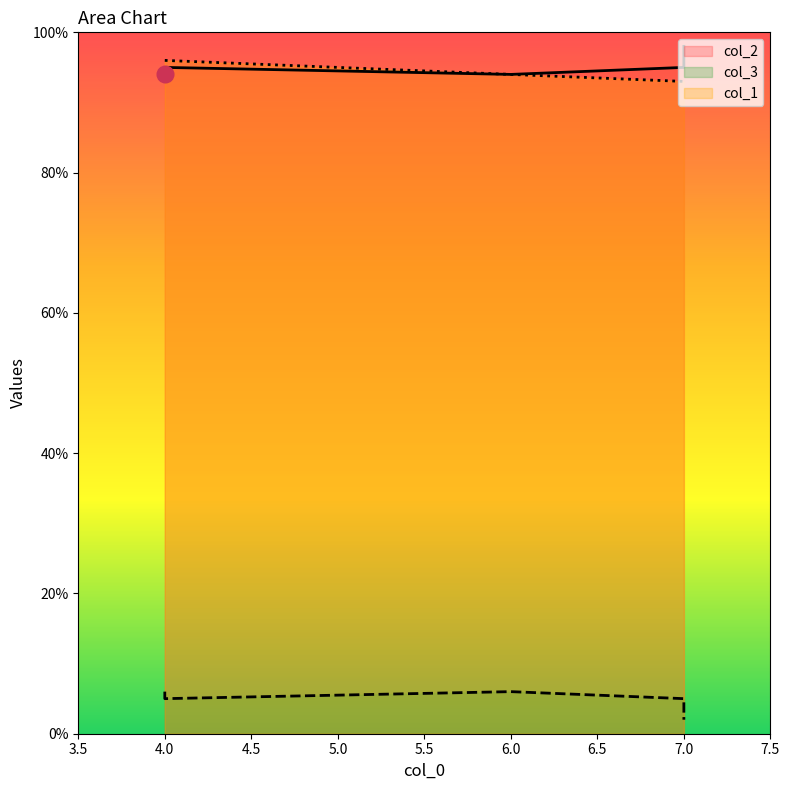

What is the difference between the maximum and minimum values in the col_2 series?

4